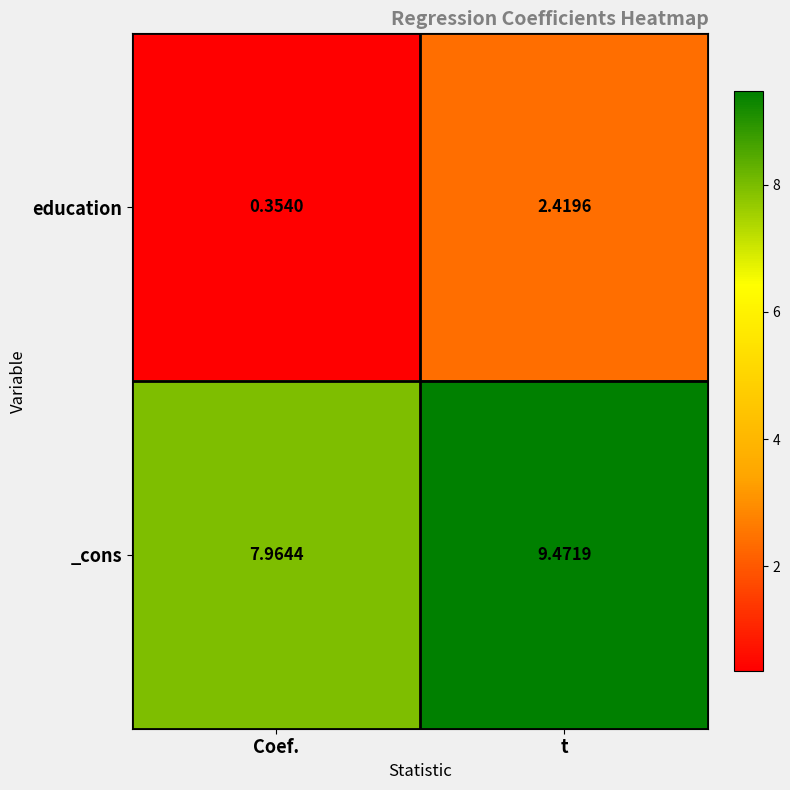

Rank the series at Coef. from lowest to highest value.

education, _cons